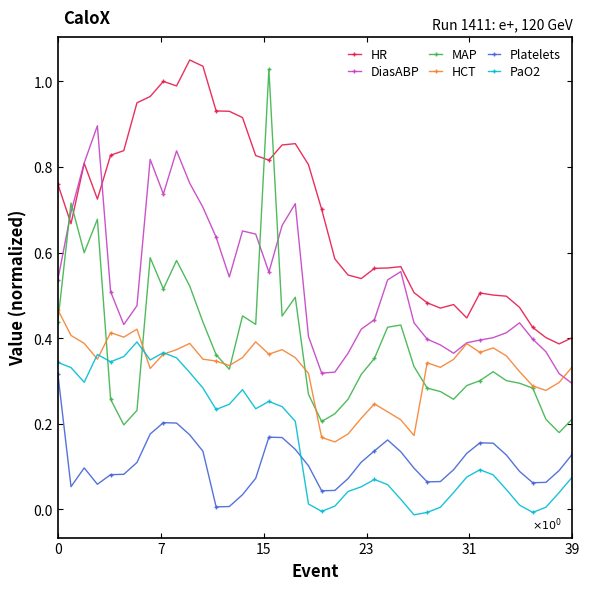

Which series has the widest spread of values?

MAP